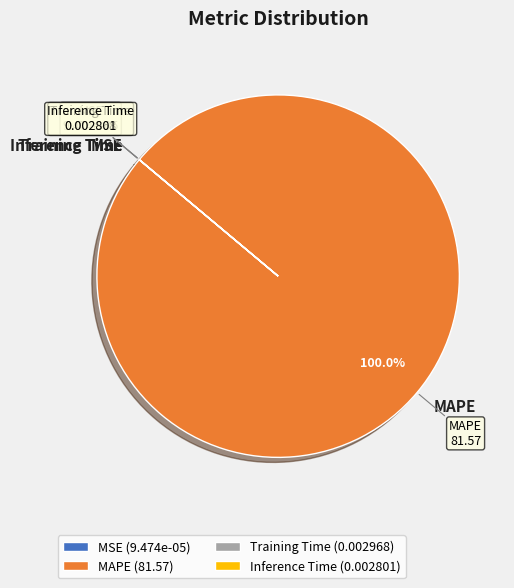

Is there a majority slice in this chart?

Yes